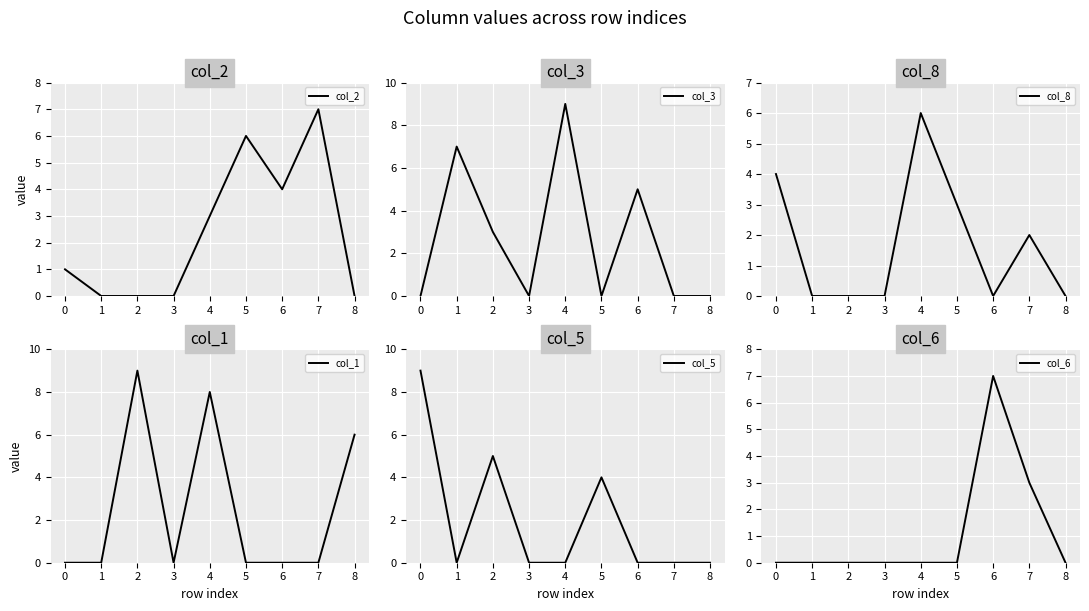

What is the difference between the maximum and second lowest values in the col_1 series?

9